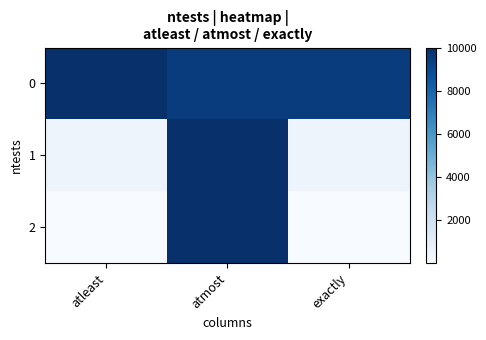

Which category has the lowest value across all series?

atleast